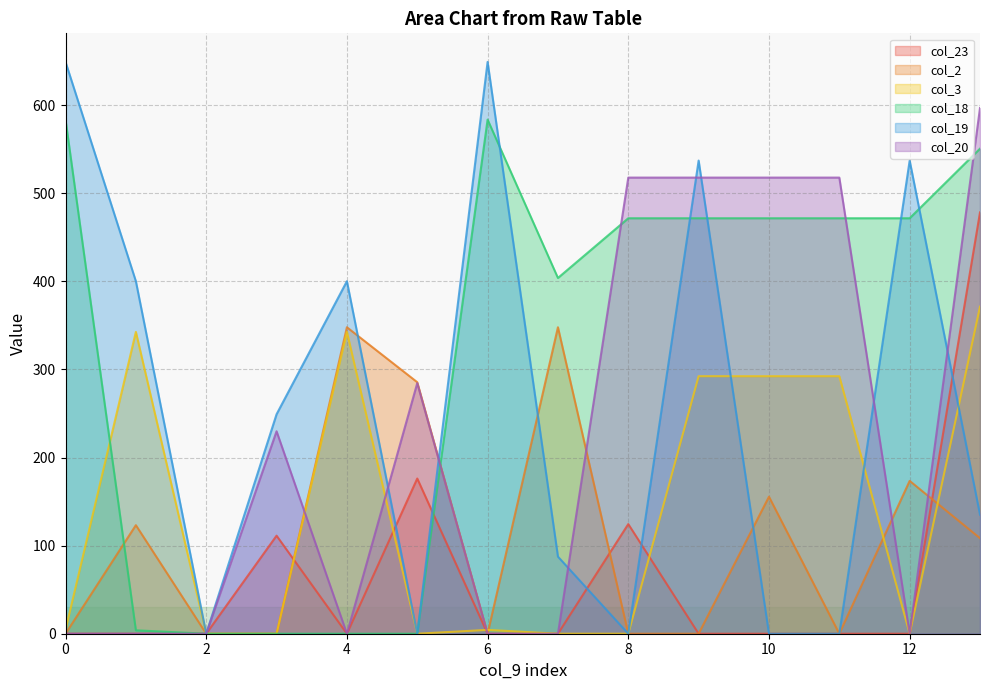

Between 3 and 12, which series saw the biggest shift?

col_18